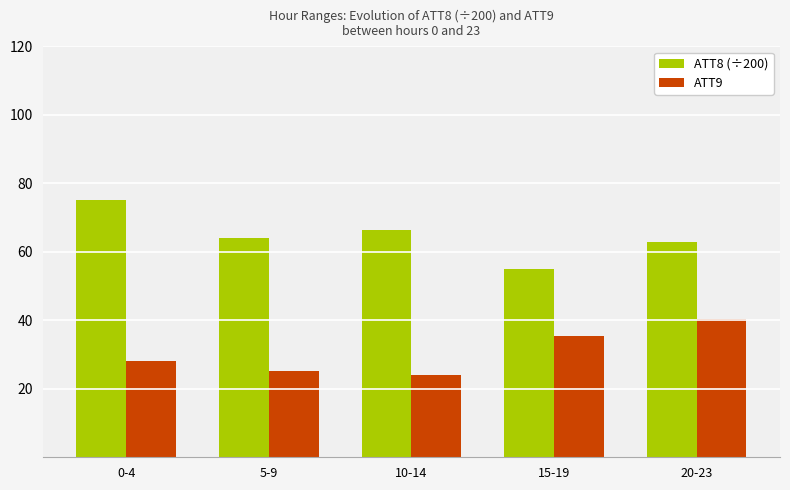

What is the highest value of the ATT8 (÷200) series?

75.0